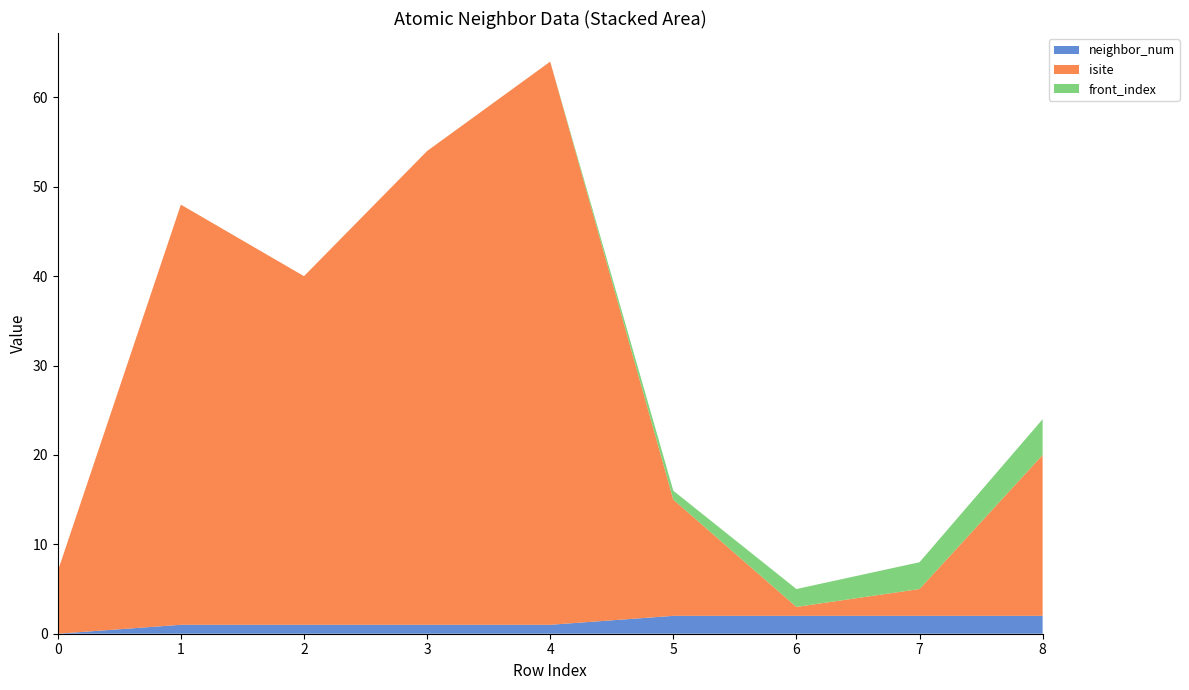

Reading left to right, list all the values displayed in this chart.

neighbor_num: 0	1	1	1	1	2	2	2	2
isite: 7	47	39	53	63	13	1	3	18
front_index: 0	0	0	0	0	1	2	3	4